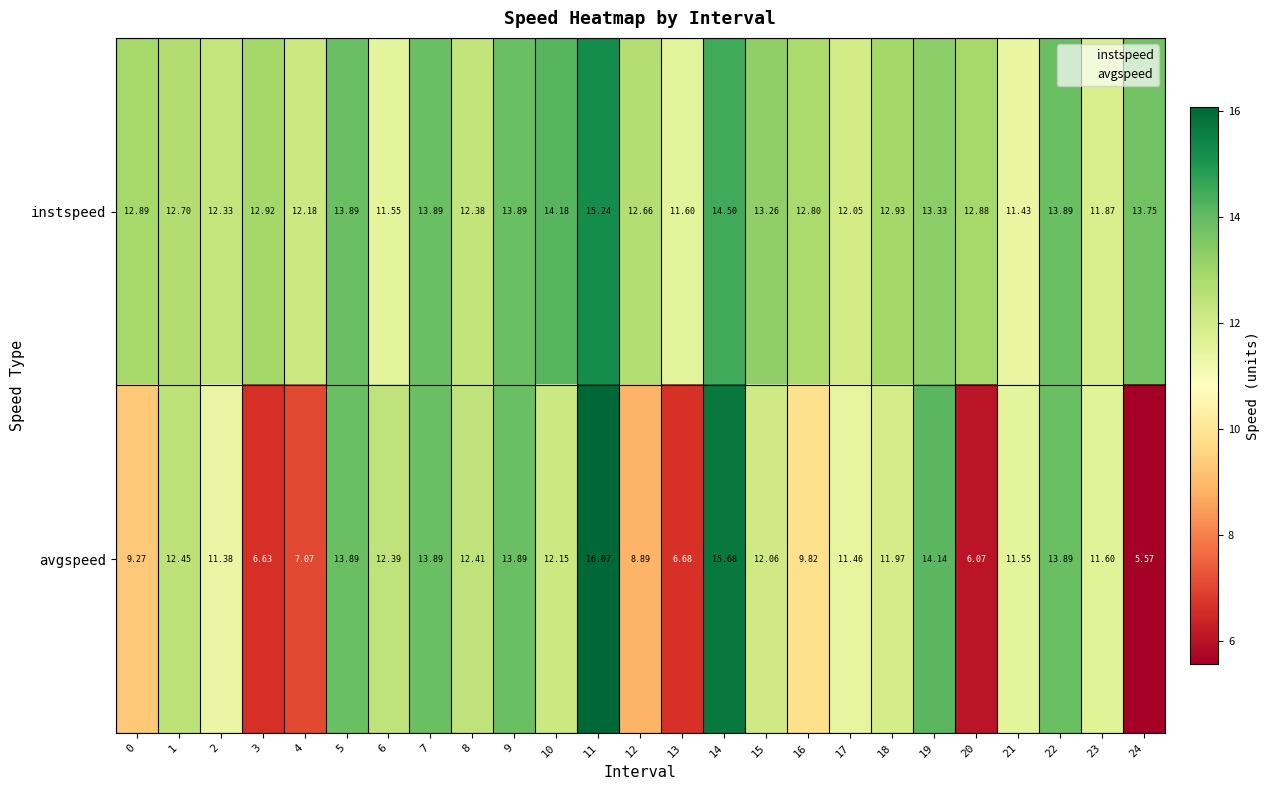

List the series in order of their peak value, lowest first.

instspeed, avgspeed